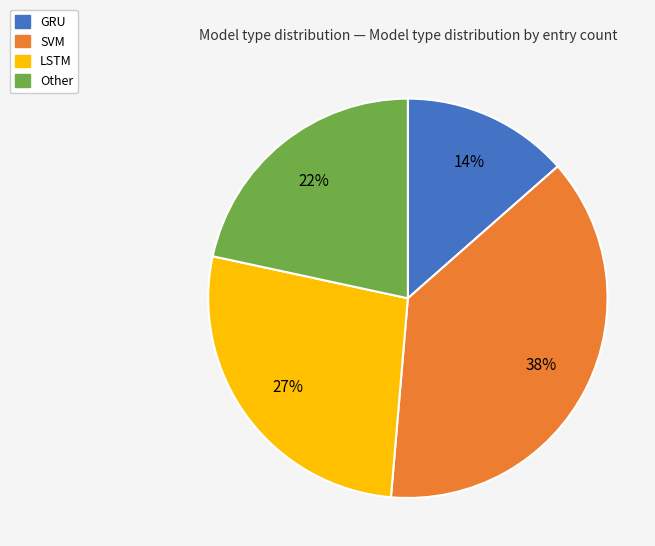

Count the number of slices in the pie.

4